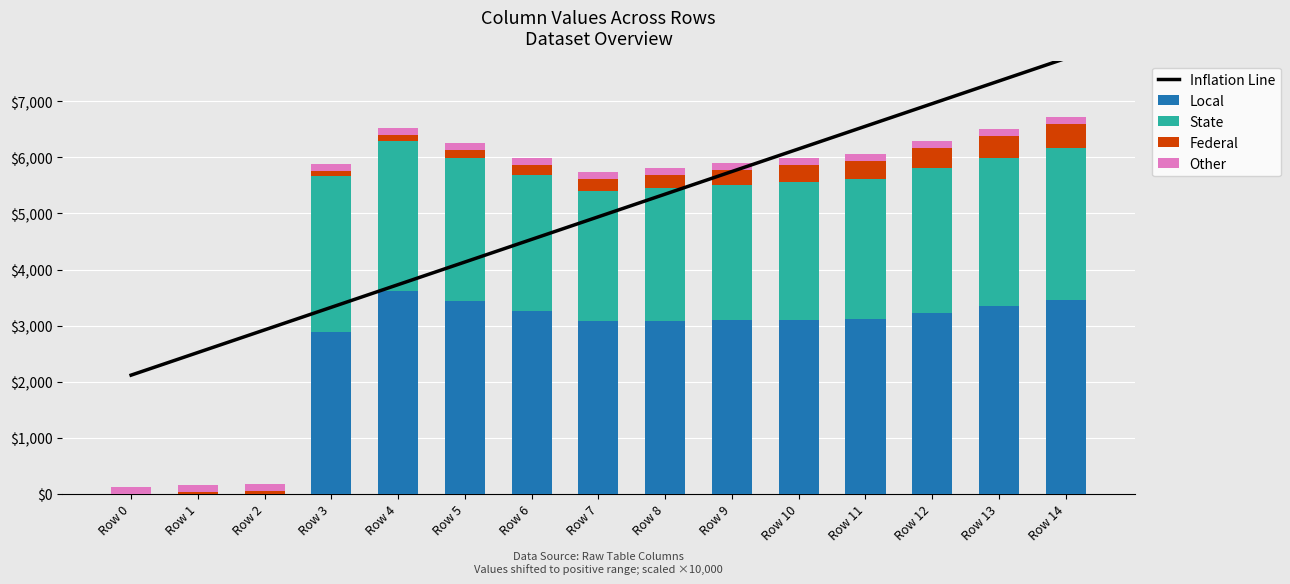

What are all the series names shown in the legend?

Inflation Line, Local, State, Federal, Other